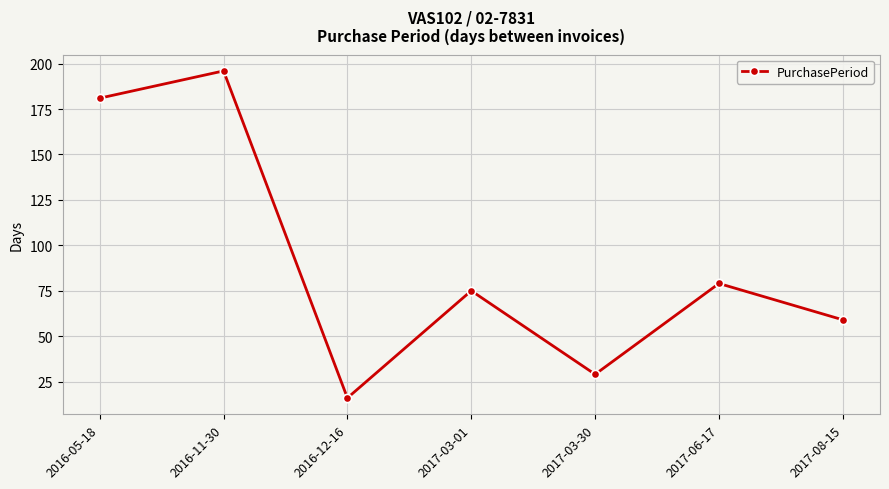

What is the change in value from 2016-11-30 to 2017-06-17?

-117